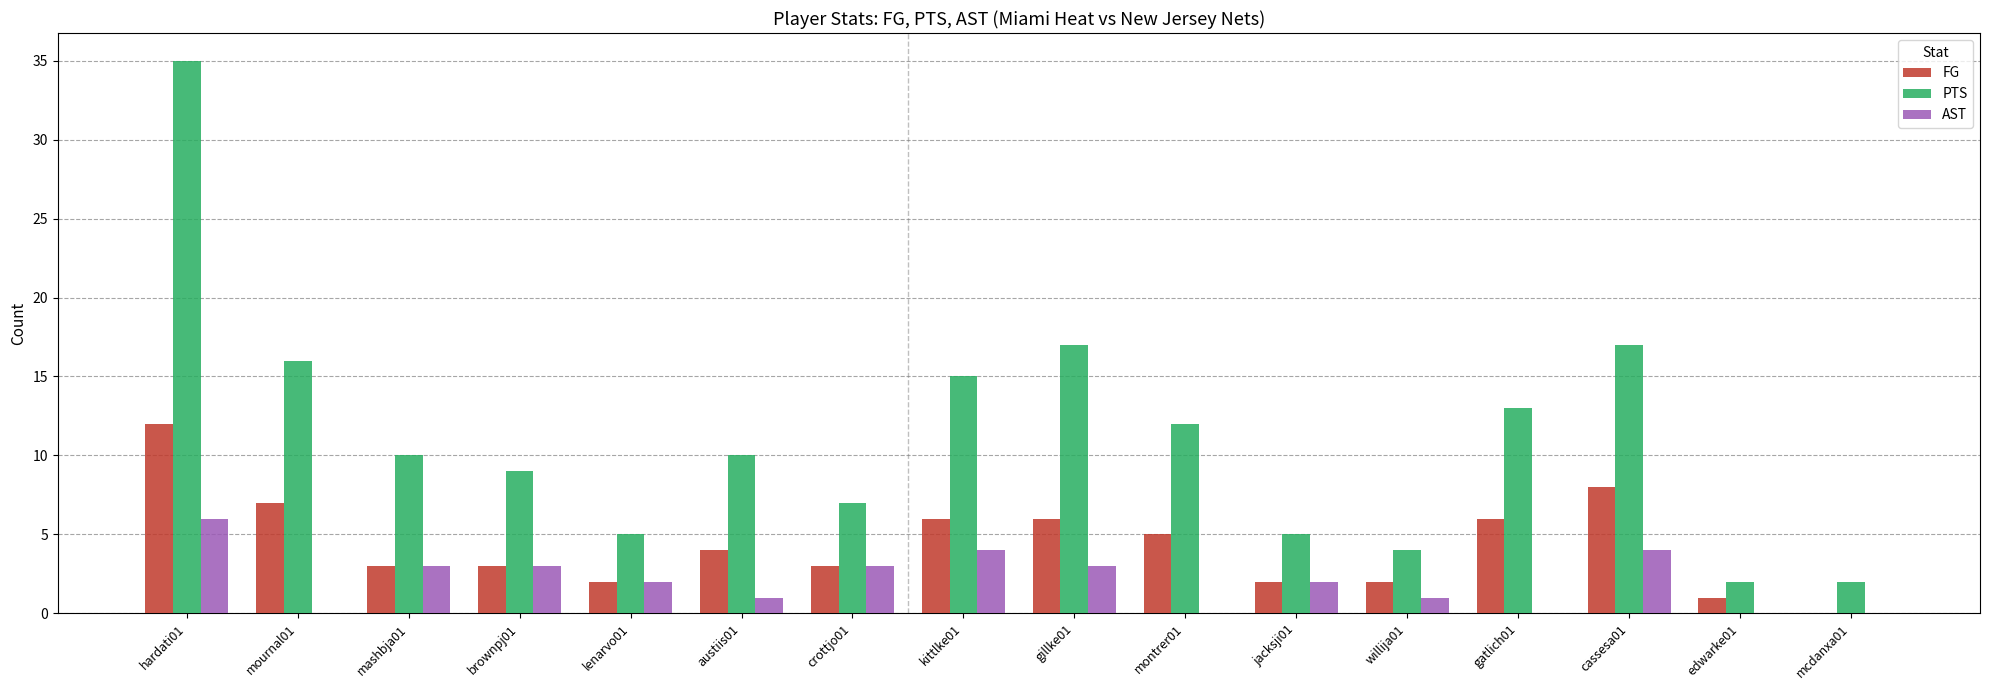

What is the sum of all AST values?

32